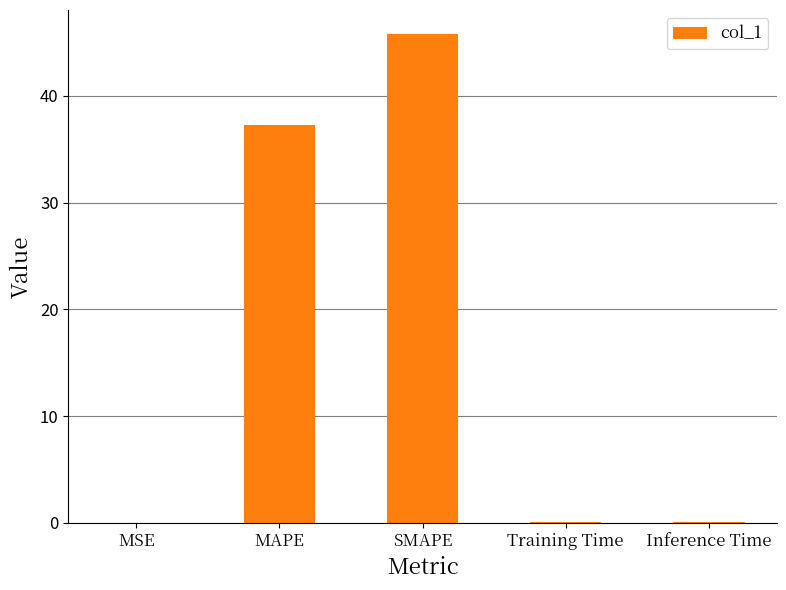

The value at SMAPE is 45.8. True or false?

True